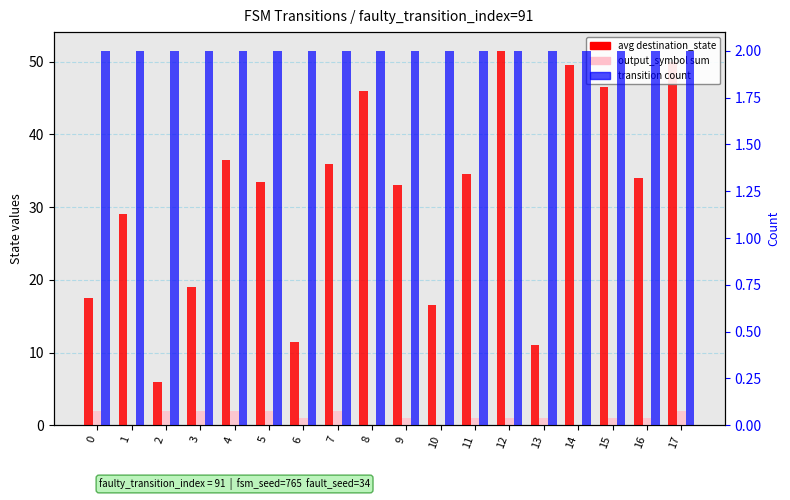

How many data points in avg destination_state are above 34?

8